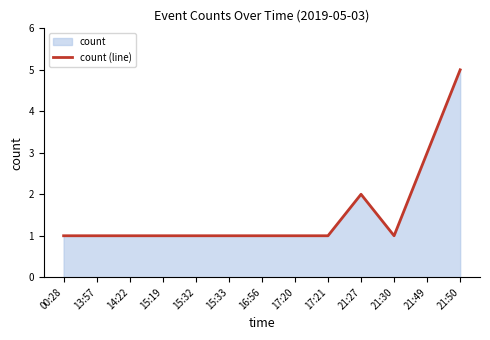

Reading right to left, transcribe all the data shown in this chart.

5	3	1	2	1	1	1	1	1	1	1	1	1